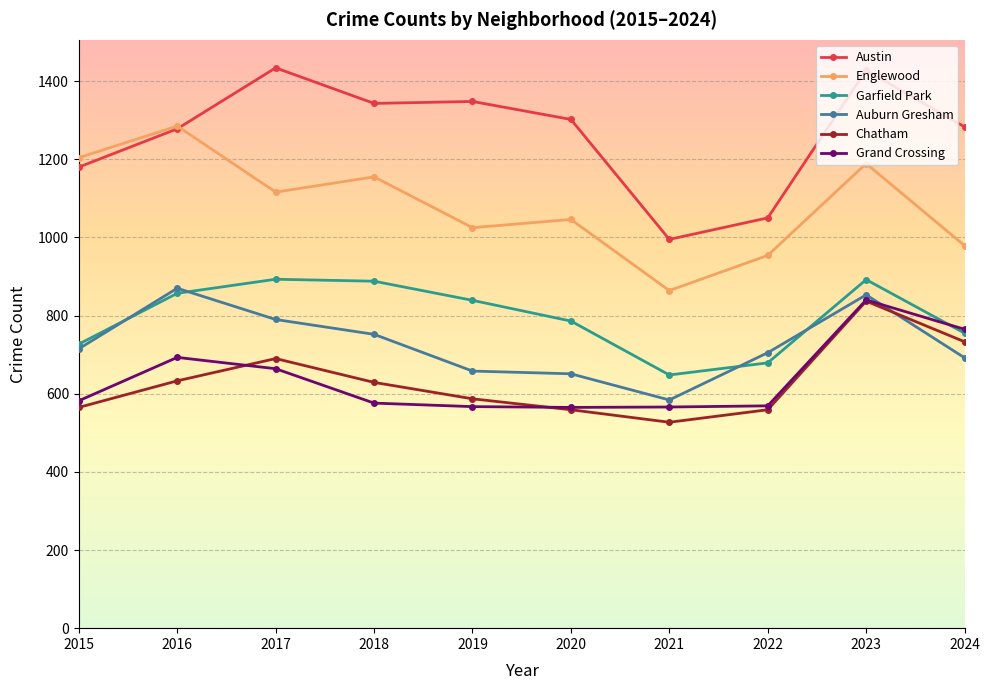

How many lines are shown in the chart?

6